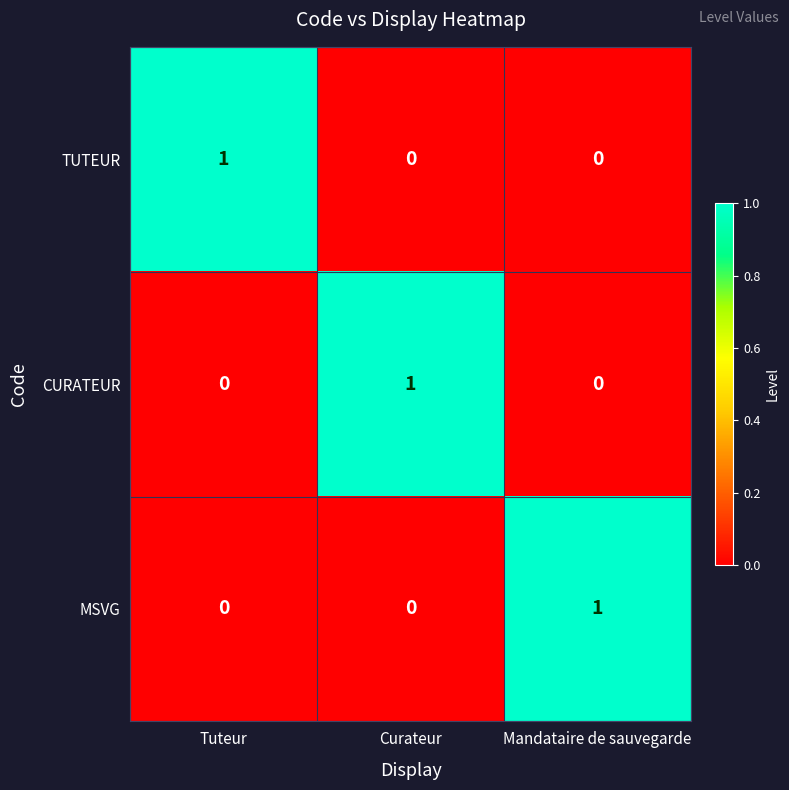

At how many categories does at least one series exceed 0?

3